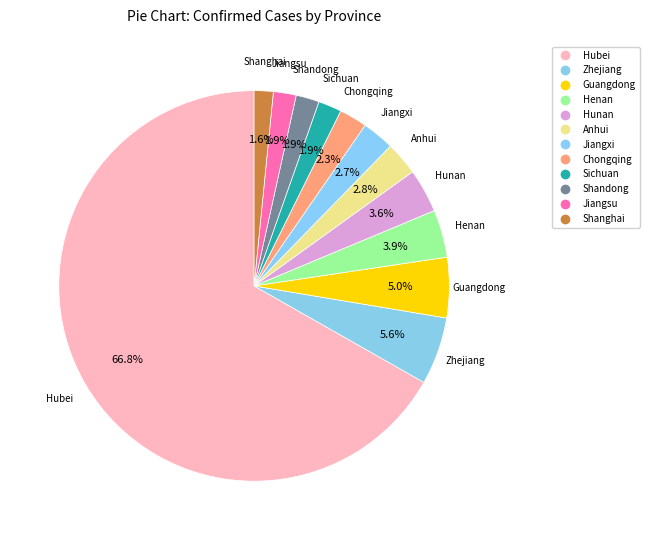

Count the number of slices in the pie.

12